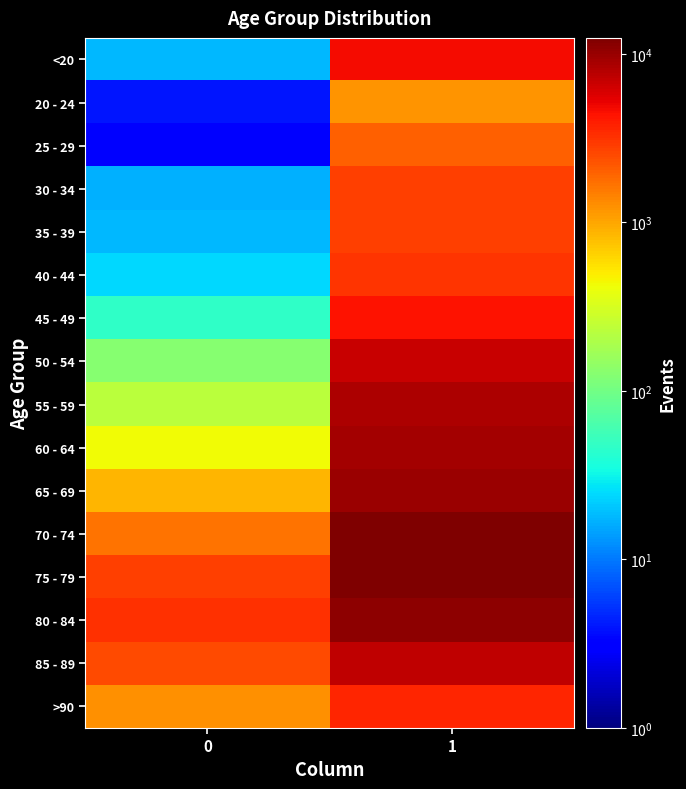

Reading right to left, extract all data points from this chart.

<20: 1=4641	0=18
20 - 24: 1=1191	0=4
25 - 29: 1=2038	0=3
30 - 34: 1=2765	0=17
35 - 39: 1=2814	0=18
40 - 44: 1=3078	0=24
45 - 49: 1=4396	0=47
50 - 54: 1=6803	0=126
55 - 59: 1=8400	0=227
60 - 64: 1=9236	0=426
65 - 69: 1=9883	0=850
70 - 74: 1=12018	0=1690
75 - 79: 1=12434	0=2848
80 - 84: 1=10764	0=3273
85 - 89: 1=7417	0=2548
>90: 1=3604	0=1224